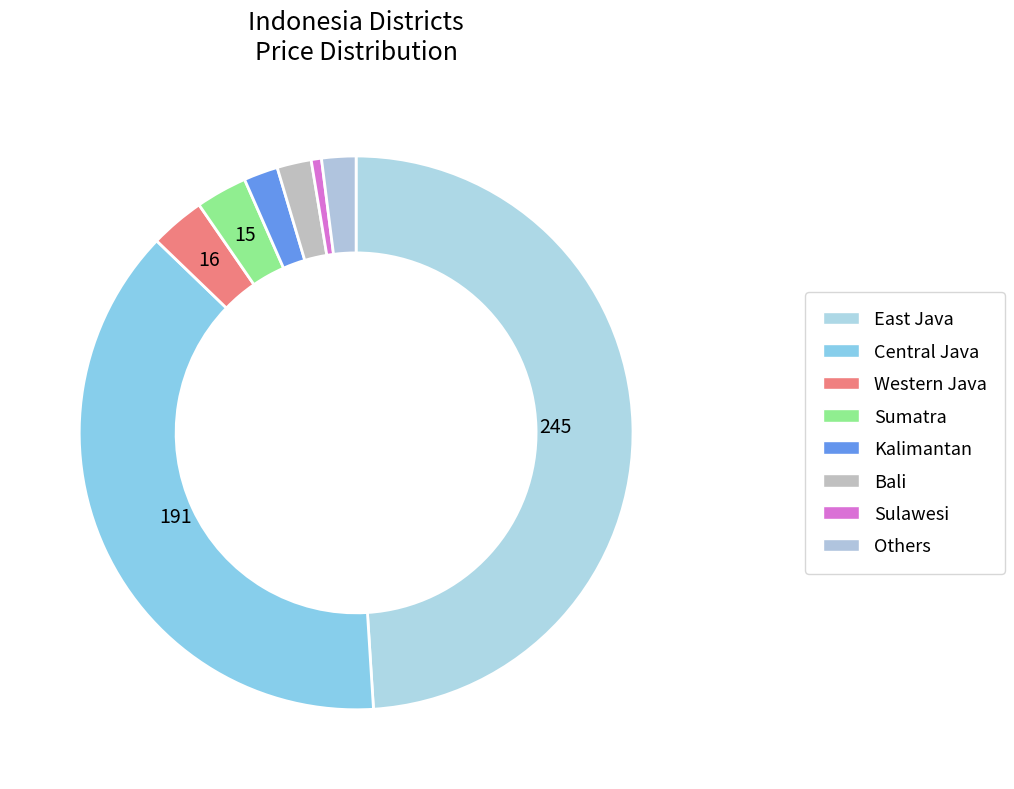

Approximately how many times larger is the value at Others compared to Sumatra?

0.7